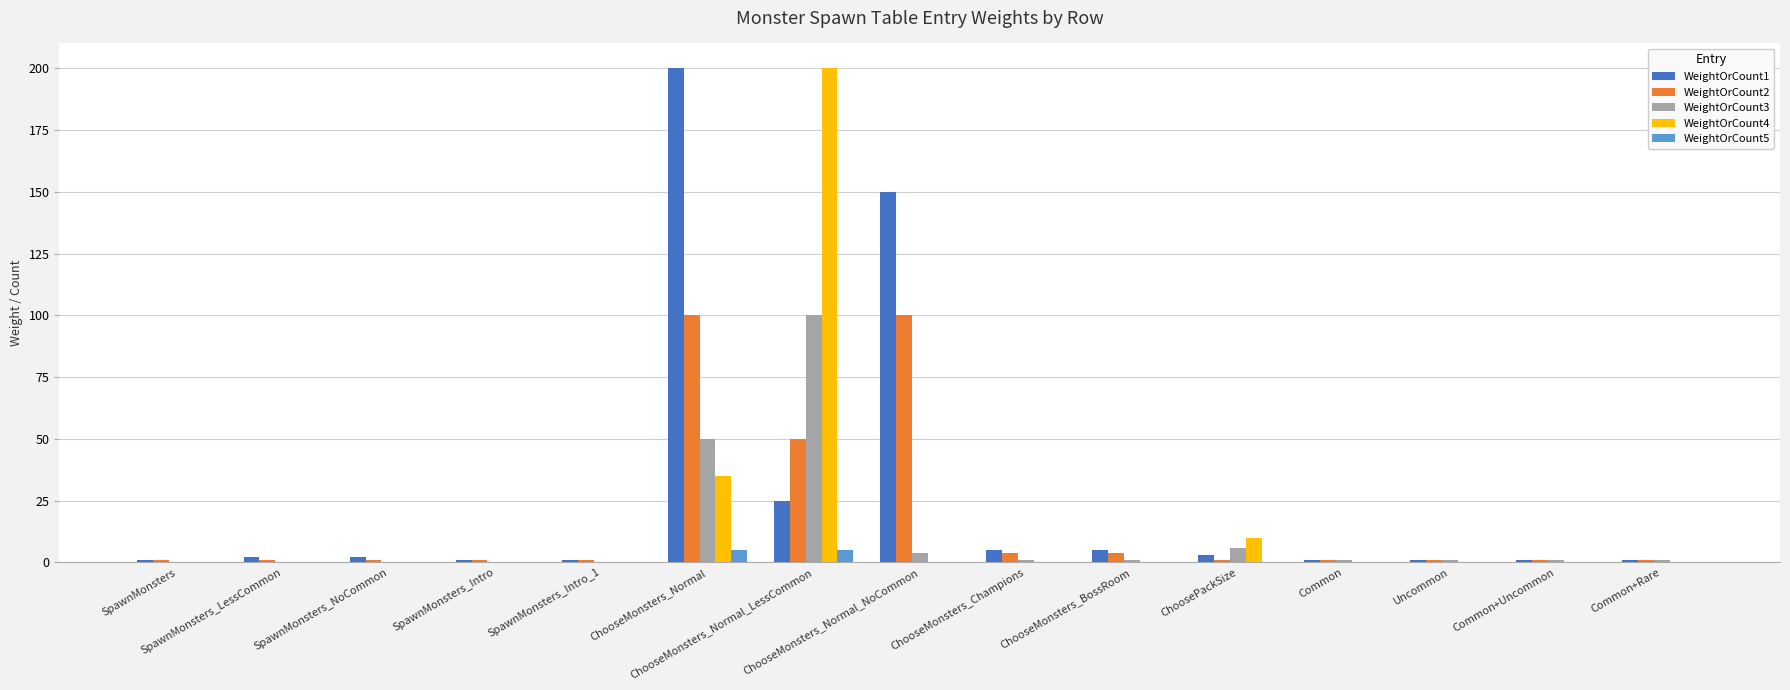

Which series has the largest total across all categories?

WeightOrCount1